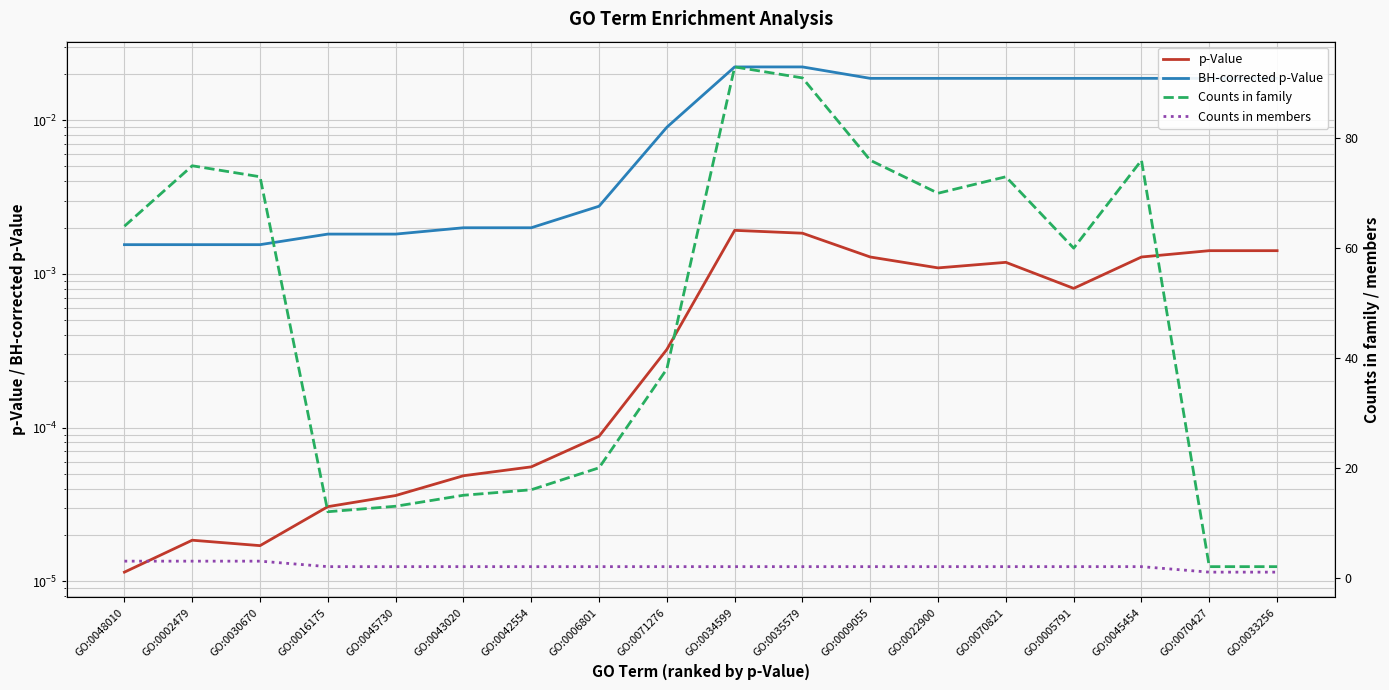

True or false: Counts in family and p-Value cross at least once.

False